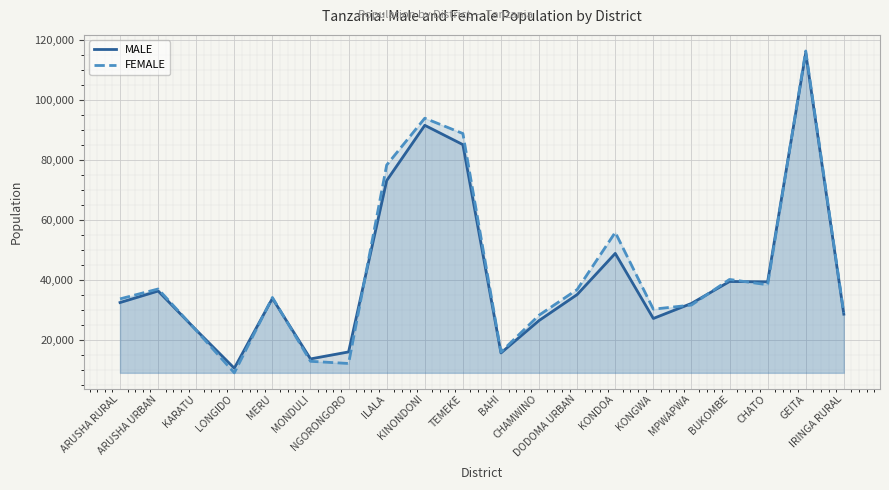

What is the value of the MALE point at the 20th from the left?

28608